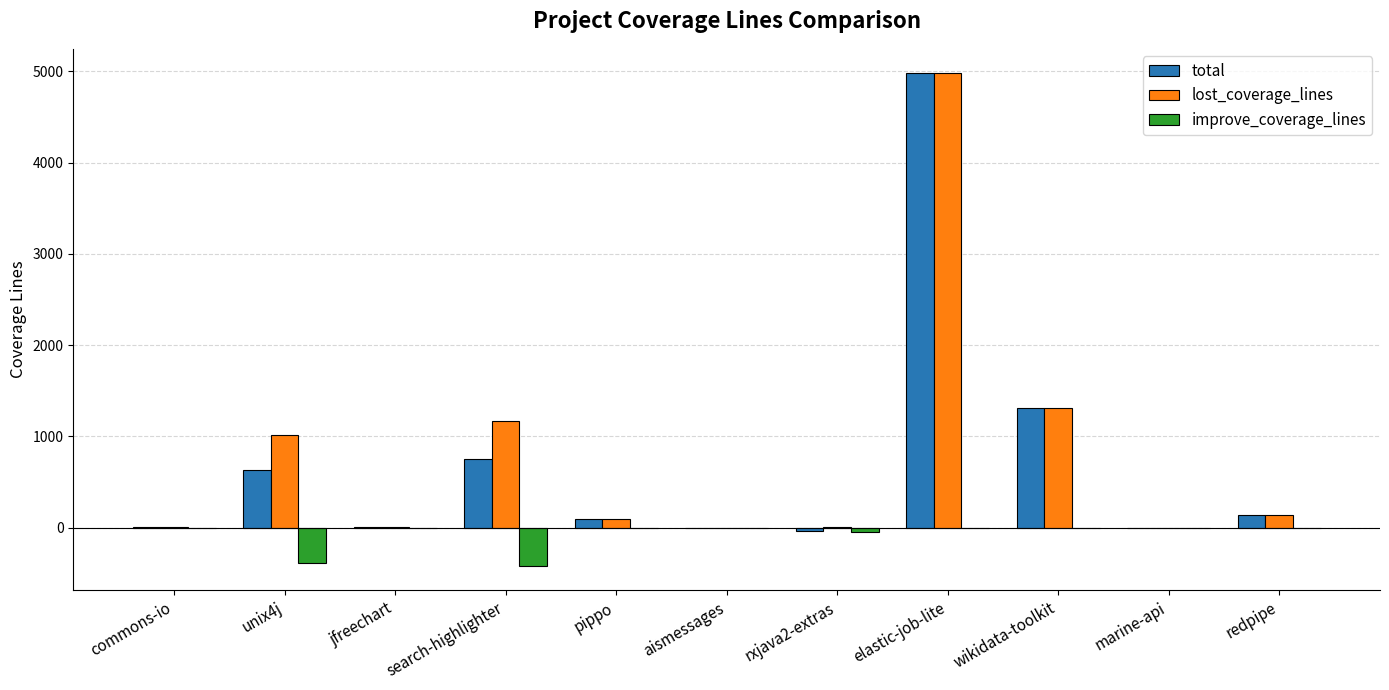

What is the maximum value shown in the chart?

4977.0